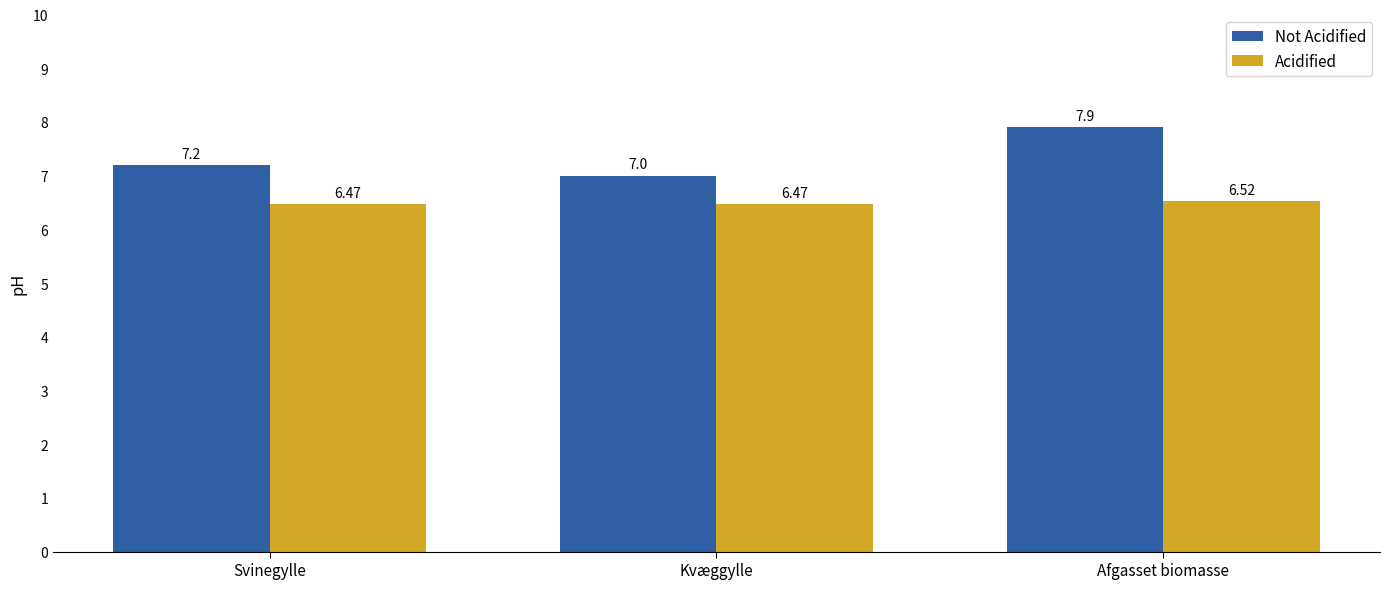

How many bars are there in total?

6